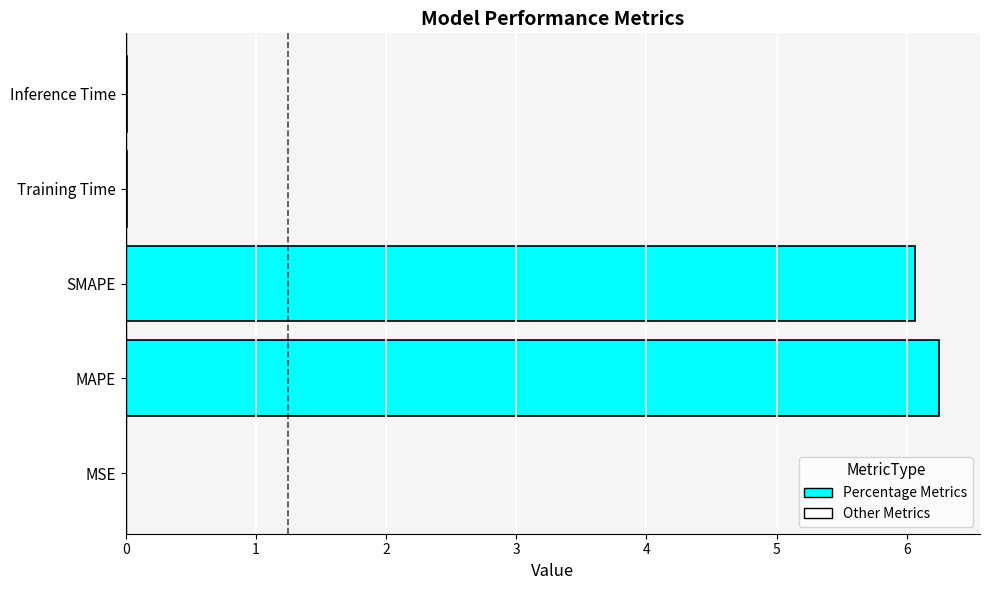

At which category does the chart reach its peak across all series?

MAPE